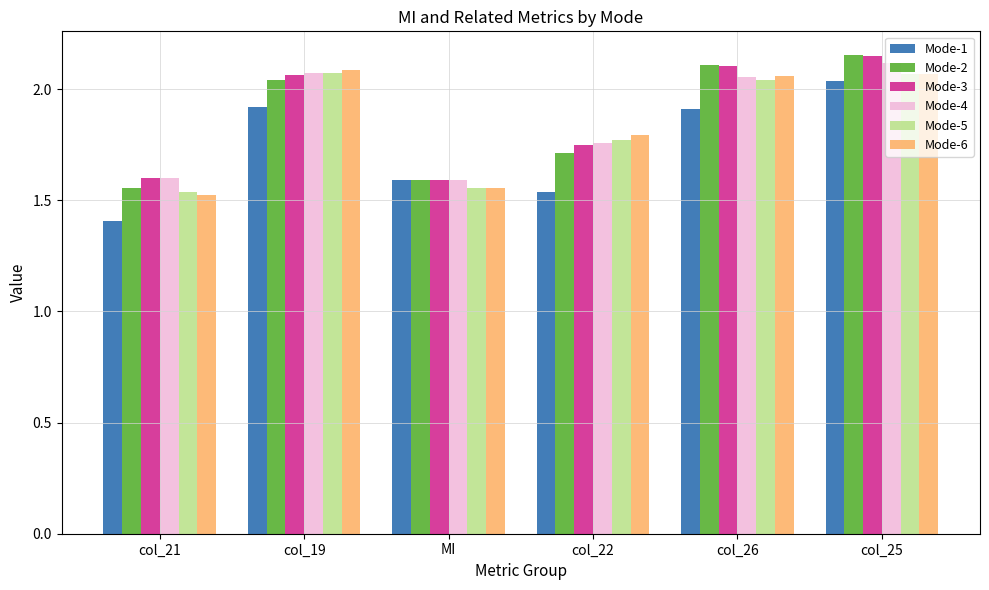

What is the sum of all Mode-2 values?

11.2